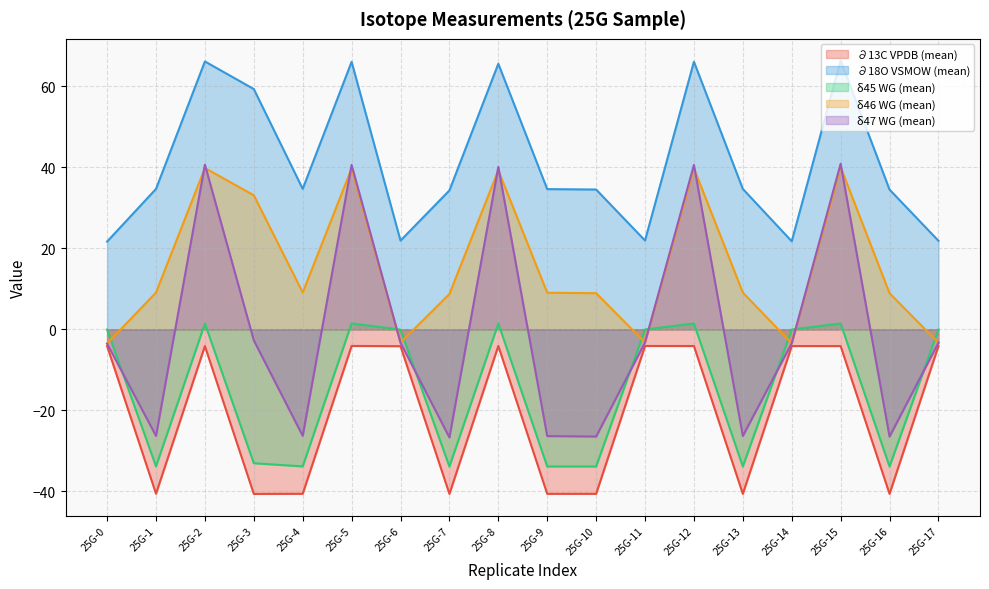

Count the number of categories in the chart.

18